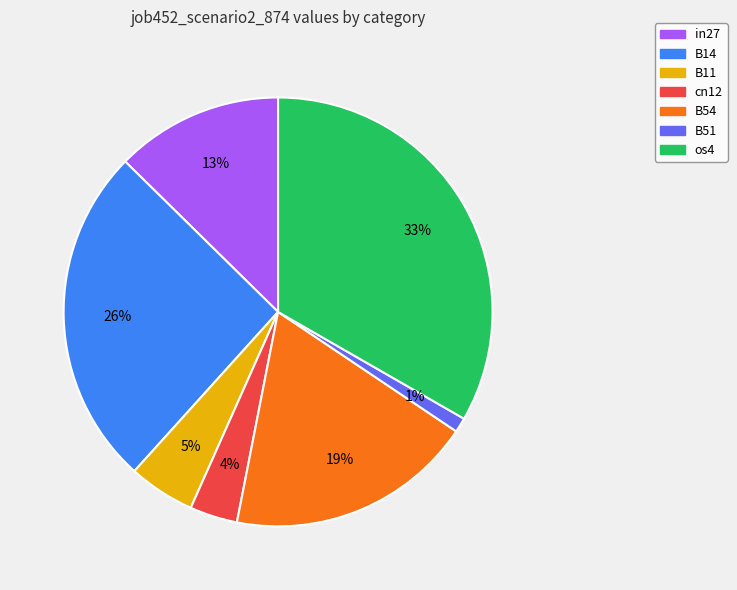

To the nearest percent, what portion does B51 represent?

1%